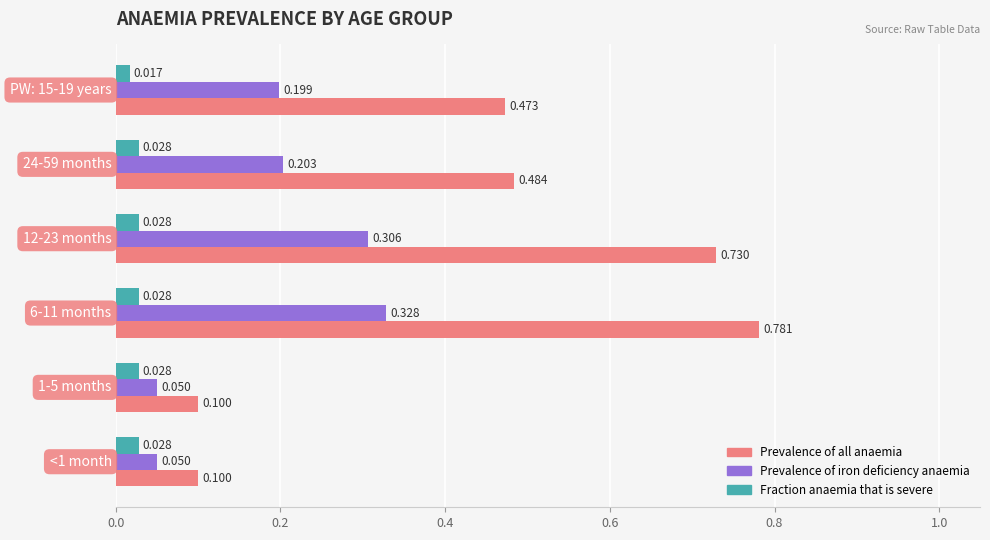

List the series in order of their overall mean, highest first.

Prevalence of all anaemia, Prevalence of iron deficiency anaemia, Fraction anaemia that is severe